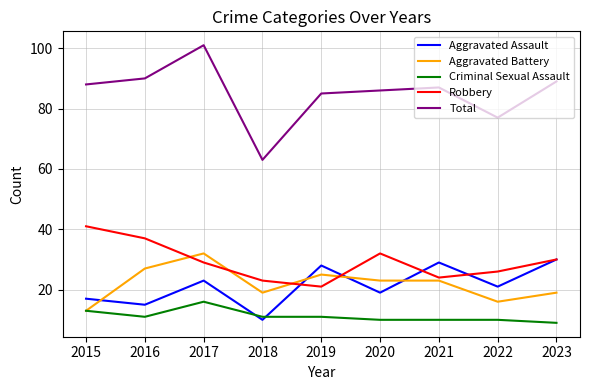

What are all the series names shown in the legend?

Aggravated Assault, Aggravated Battery, Criminal Sexual Assault, Robbery, Total